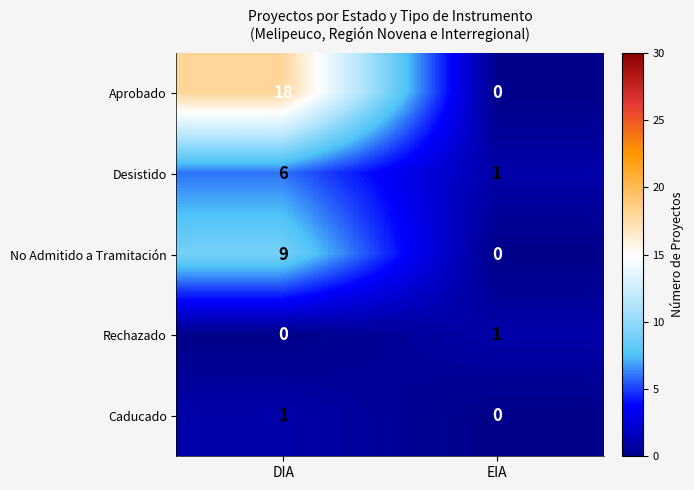

Reading left to right, extract all data points from this chart.

Aprobado: 18	0
Desistido: 6	1
No Admitido a Tramitación: 9	0
Rechazado: 0	1
Caducado: 1	0